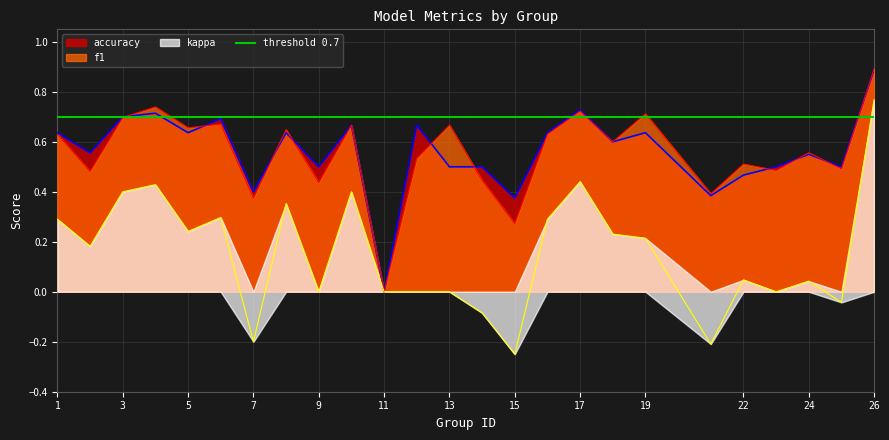

Reading right to left, list all the values displayed in this chart.

f1: 26=0.9	25=0.5	24=0.6	23=0.5	22=0.5	21=0.4	19=0.7	18=0.6	17=0.7	16=0.6	15=0.3	14=0.4	13=0.7	12=0.5	11=0.0	10=0.7	9=0.4	8=0.6	7=0.4	6=0.7	5=0.7	4=0.7	3=0.7	2=0.5	1=0.6
accuracy: 26=0.9	25=0.5	24=0.6	23=0.5	22=0.5	21=0.4	19=0.6	18=0.6	17=0.7	16=0.6	15=0.4	14=0.5	13=0.5	12=0.7	11=0.0	10=0.7	9=0.5	8=0.6	7=0.4	6=0.7	5=0.6	4=0.7	3=0.7	2=0.6	1=0.6
kappa: 26=0.8	25=-0.0	24=0.0	23=0.0	22=0.0	21=-0.2	19=0.2	18=0.2	17=0.4	16=0.3	15=-0.2	14=-0.1	13=0.0	12=0.0	11=0.0	10=0.4	9=0.0	8=0.4	7=-0.2	6=0.3	5=0.2	4=0.4	3=0.4	2=0.2	1=0.3